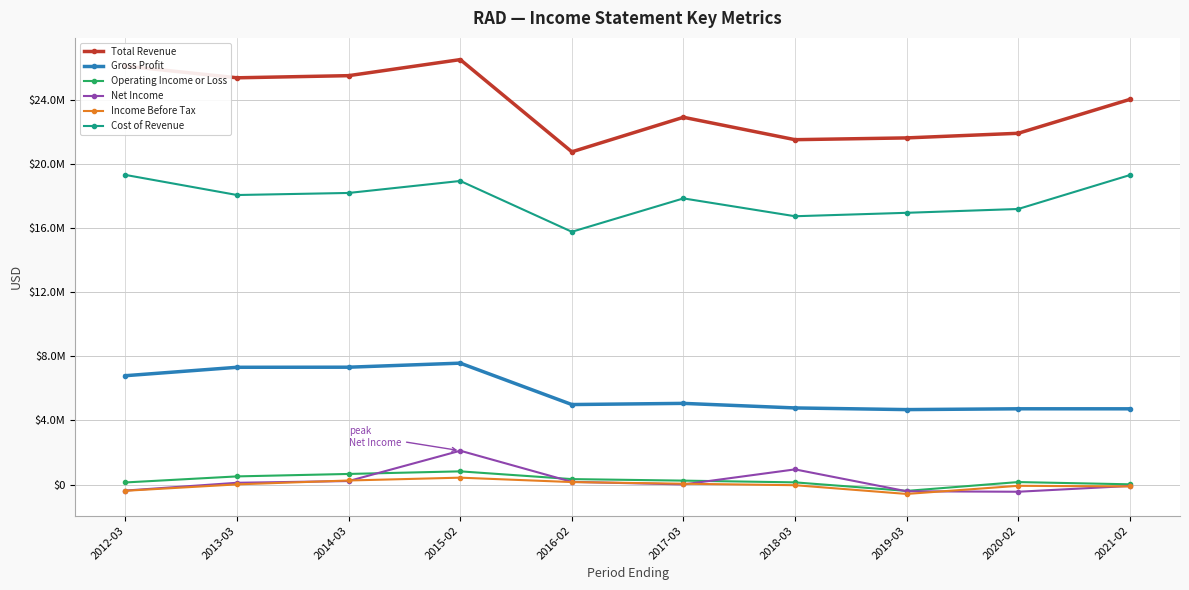

What is the difference between the highest and lowest values at 2013-03?

25384800